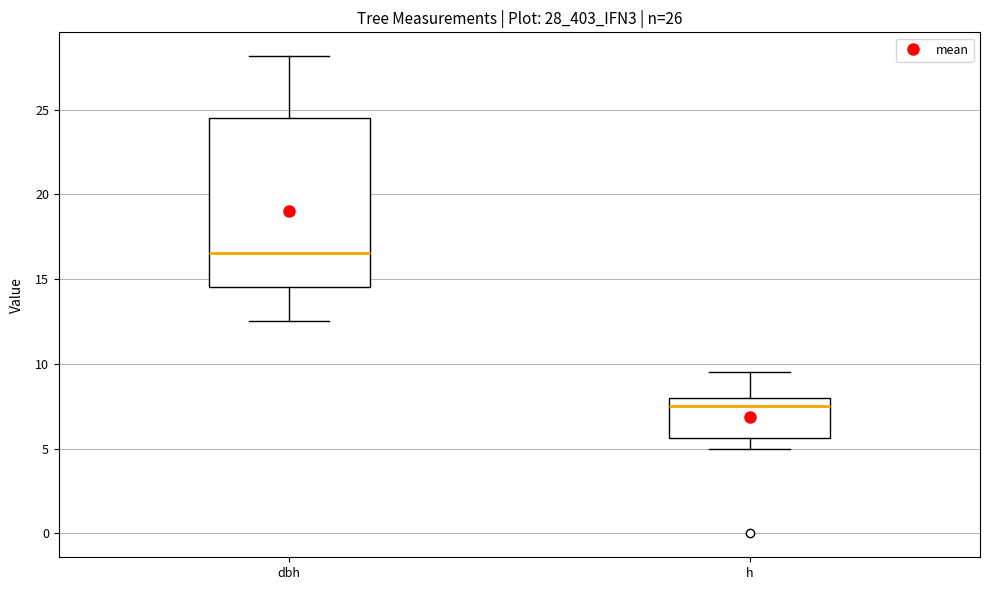

Which box's median line is the lowest?

h